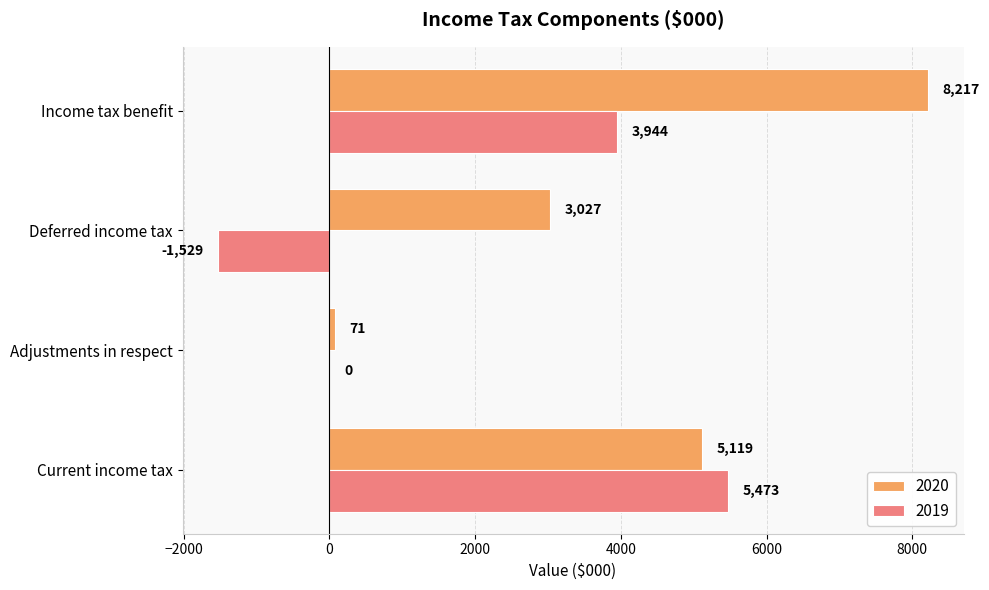

How many distinct data groups are displayed?

2